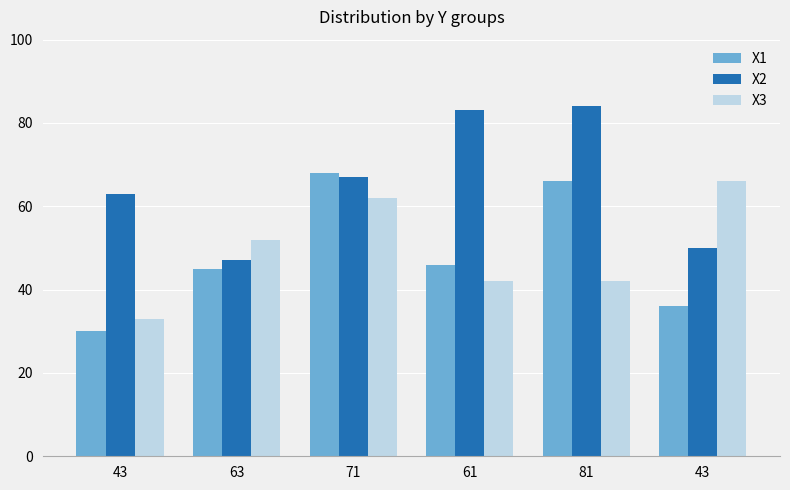

Count the number of categories in the chart.

6